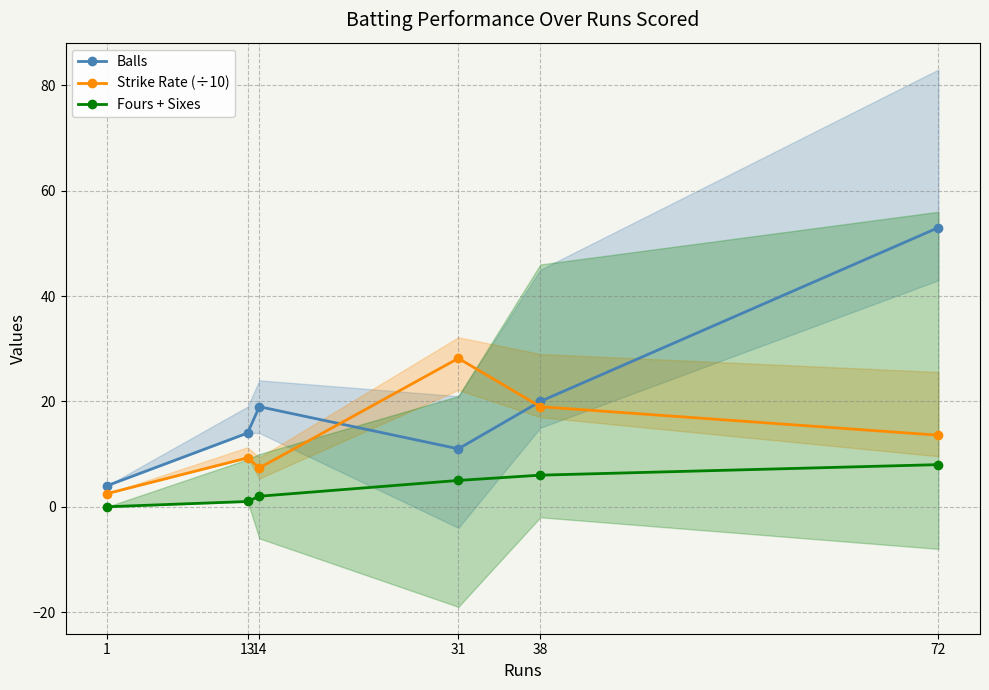

What is the total value across all series at 1?

6.5